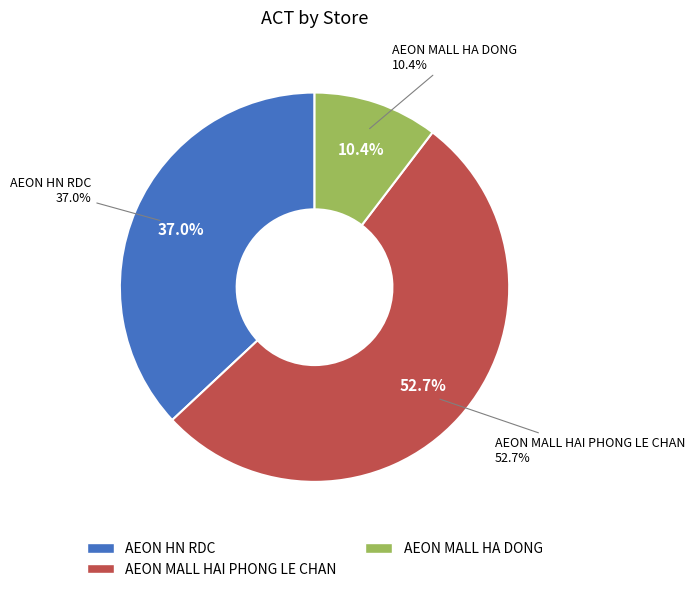

What is the majority slice?

AEON MALL HAI PHONG LE CHAN